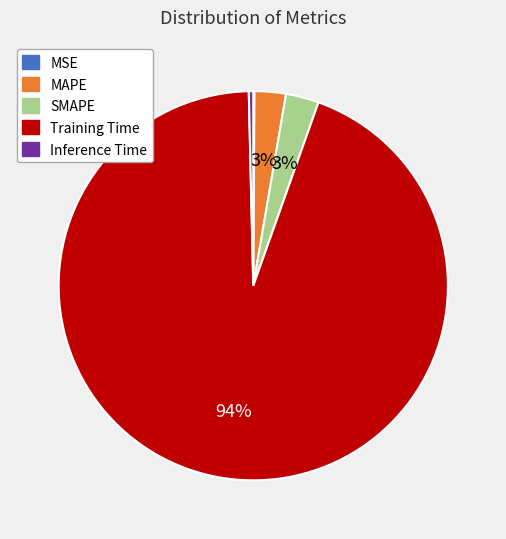

What is the majority slice?

Training Time